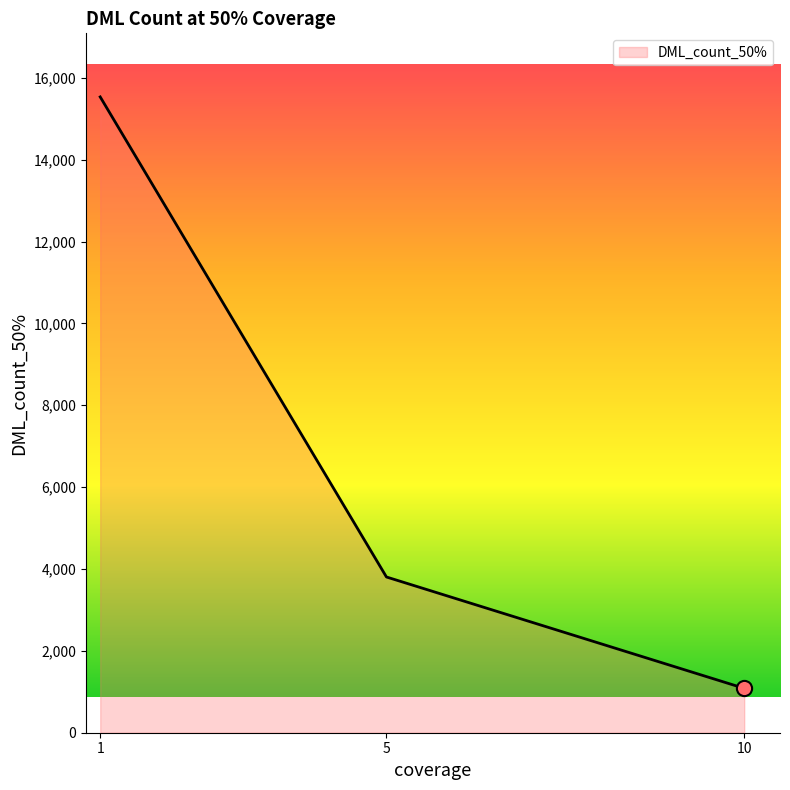

What is the change in value from 1 to 5?

-11729